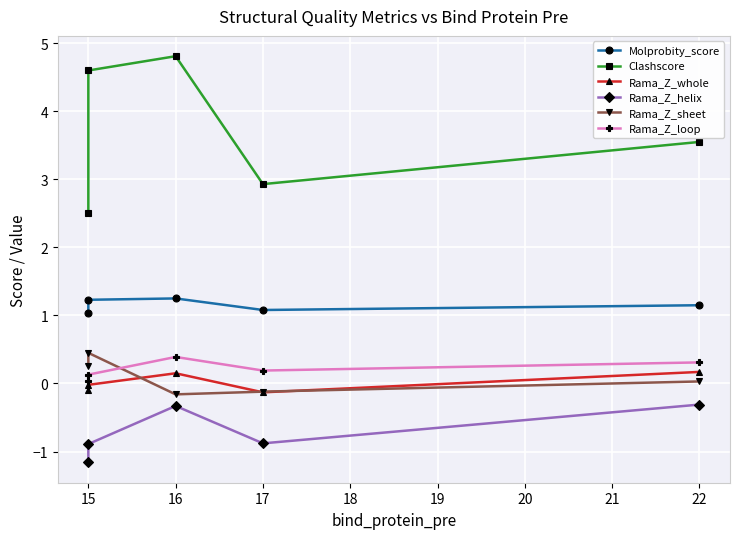

How many interior local valleys does the Rama_Z_whole series have?

1